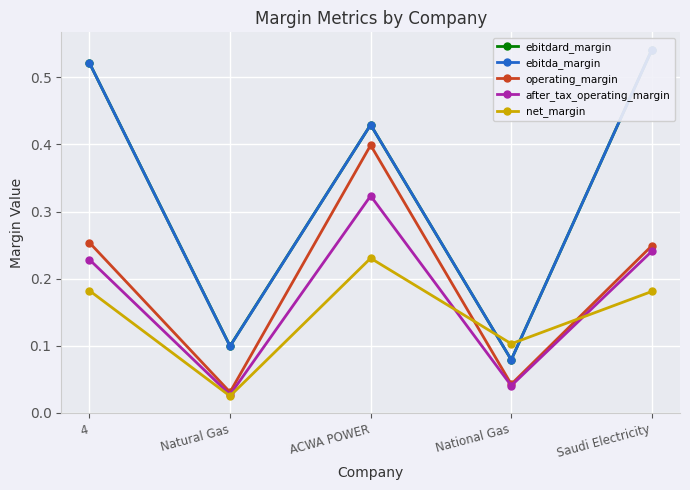

What is the difference between the second highest and second lowest values in the after_tax_operating_margin series?

0.2